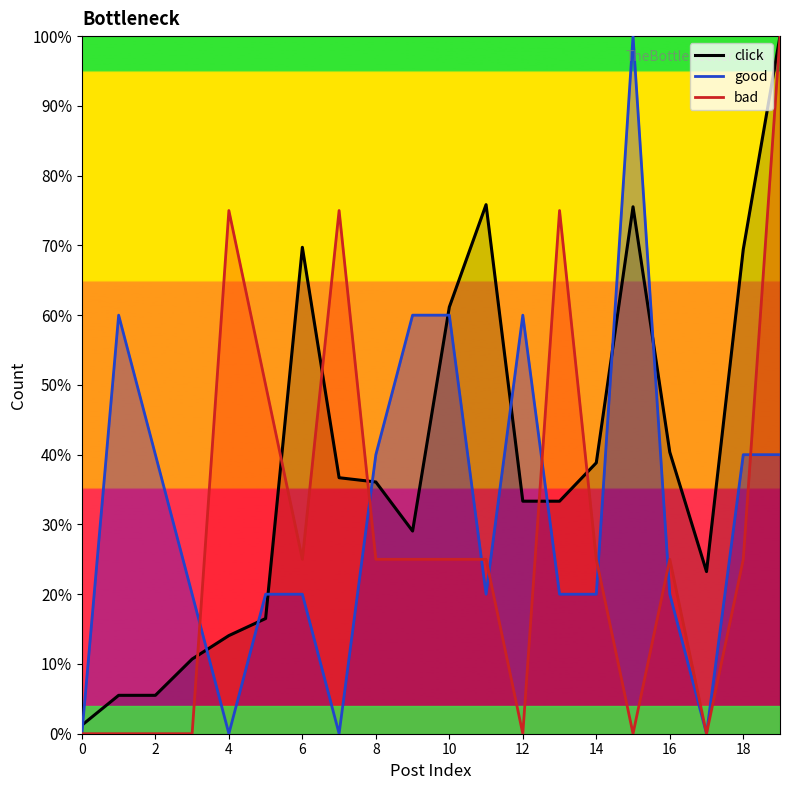

What is the difference between the highest and lowest values at 18?

44.4